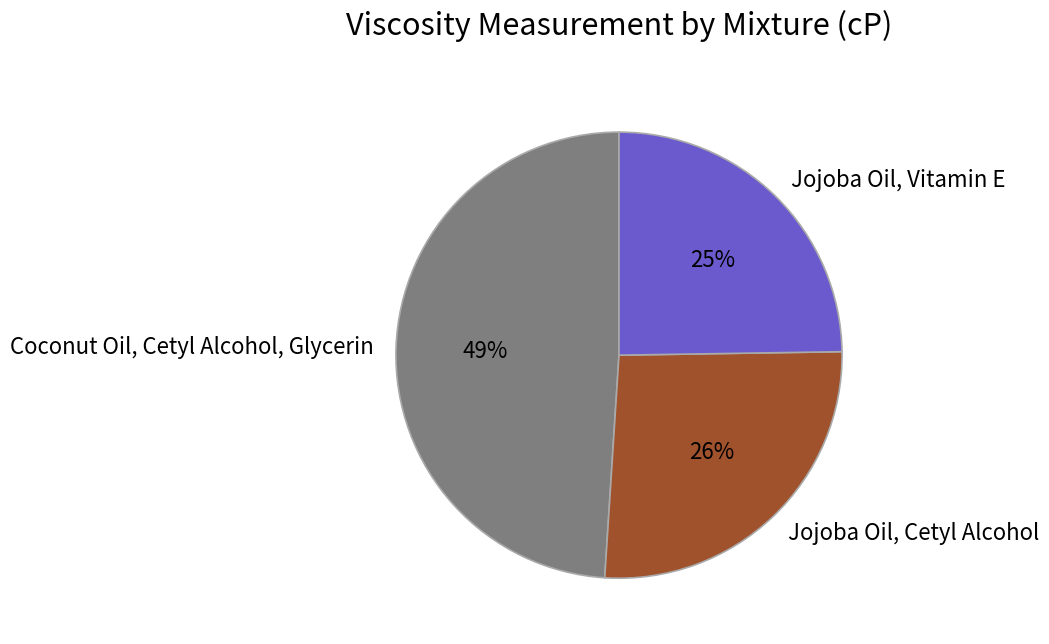

Which has a higher value, Coconut Oil, Cetyl Alcohol, Glycerin or Jojoba Oil, Cetyl Alcohol?

Coconut Oil, Cetyl Alcohol, Glycerin